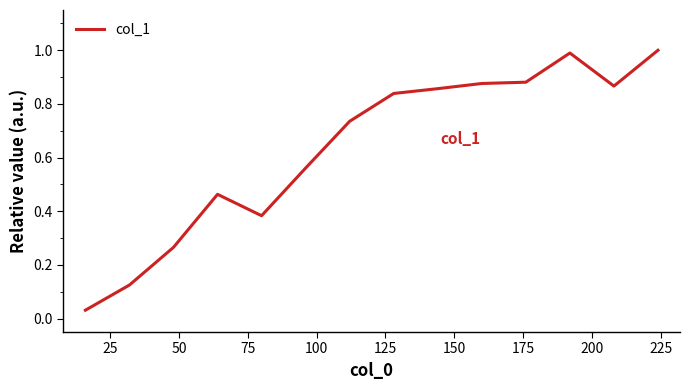

What is the greatest value displayed?

1.0